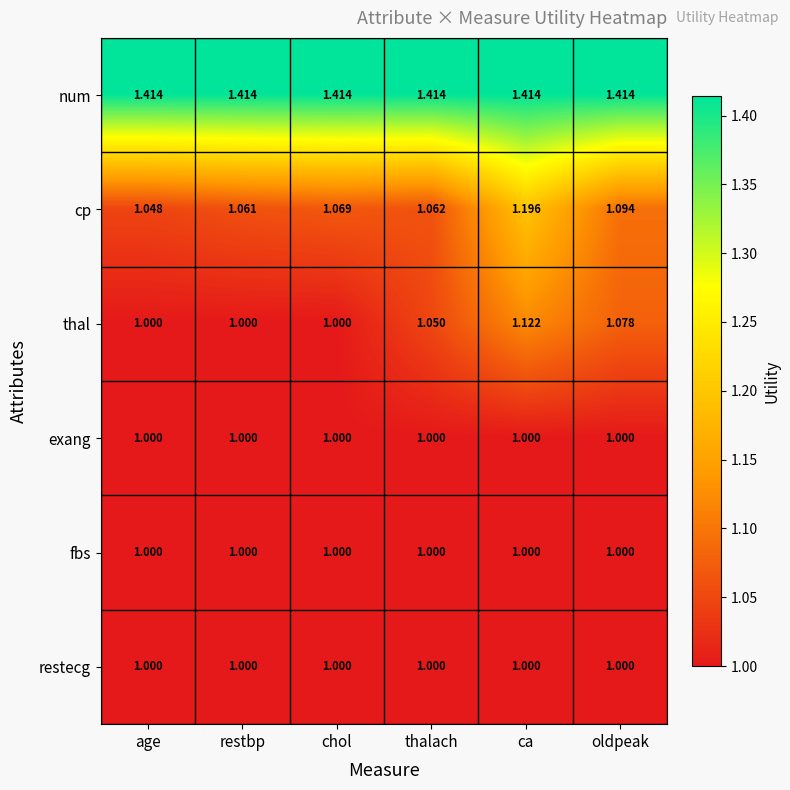

Which series has the largest total across all categories?

num